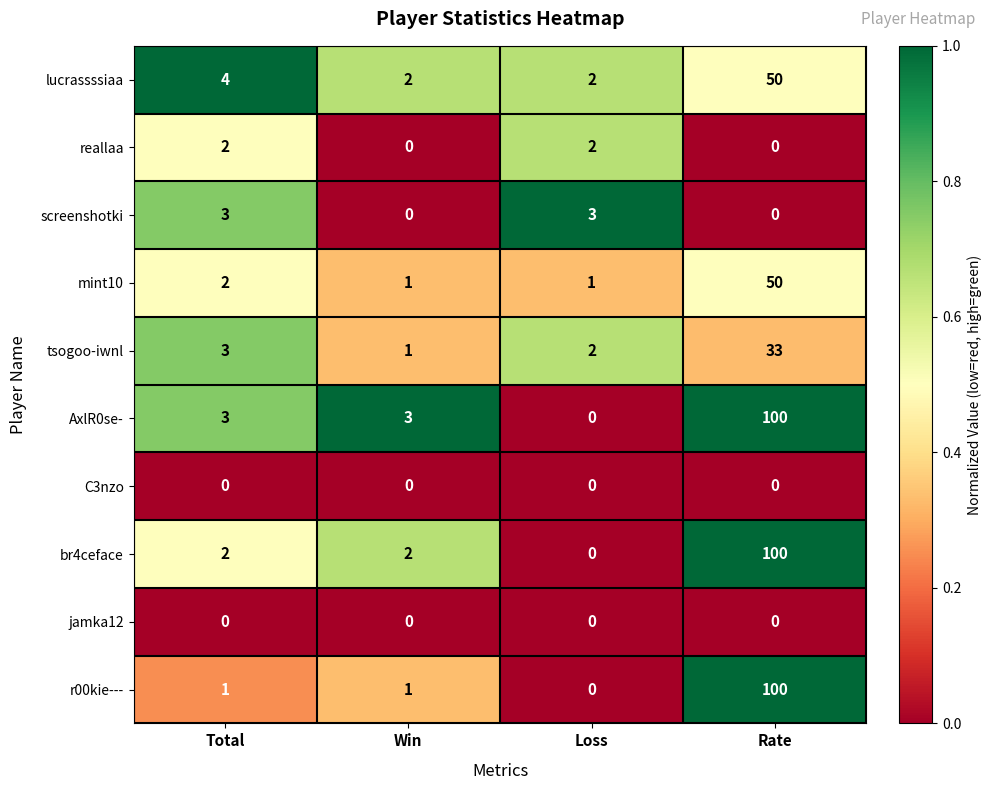

Between Total and Loss, which series saw the biggest shift?

AxlR0se-